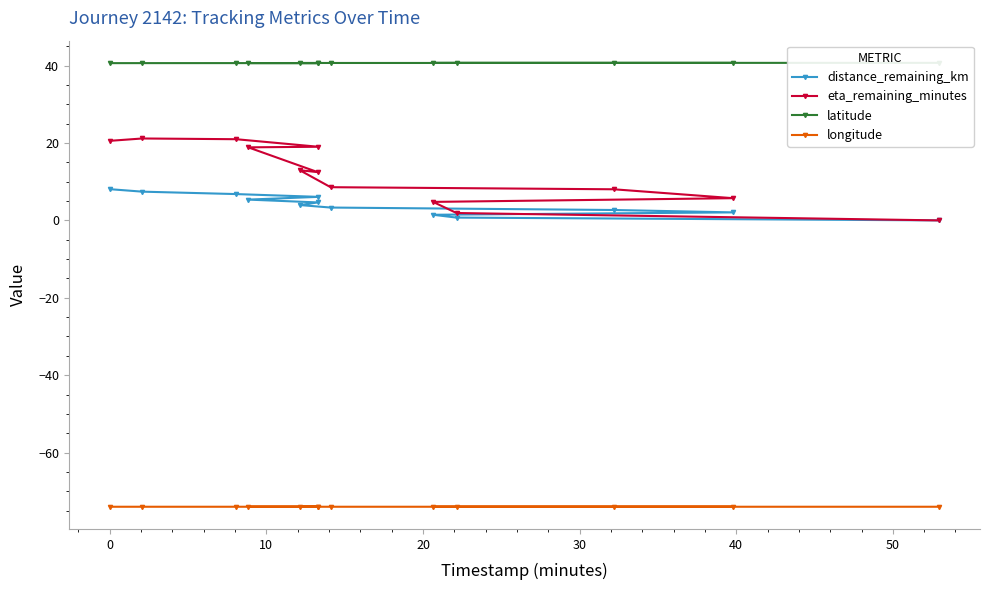

What is the value of the longitude point at the 3rd from the left?

-74.0